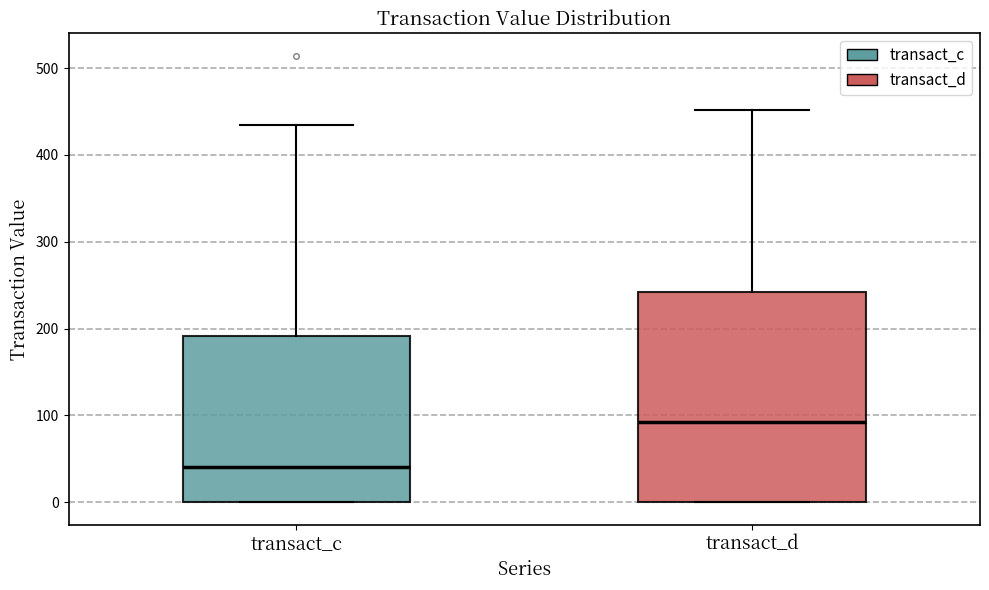

Reading left to right, transcribe this box plot: for each box, give where its median line is, the range the box spans, and where its two whiskers end, as read against the y-axis. The values are not printed on the chart, so give them approximately, as read against the axis.

transact_c: median 40, box 0 to 190, whiskers 0 to 430
transact_d: median 90, box 0 to 240, whiskers 0 to 450